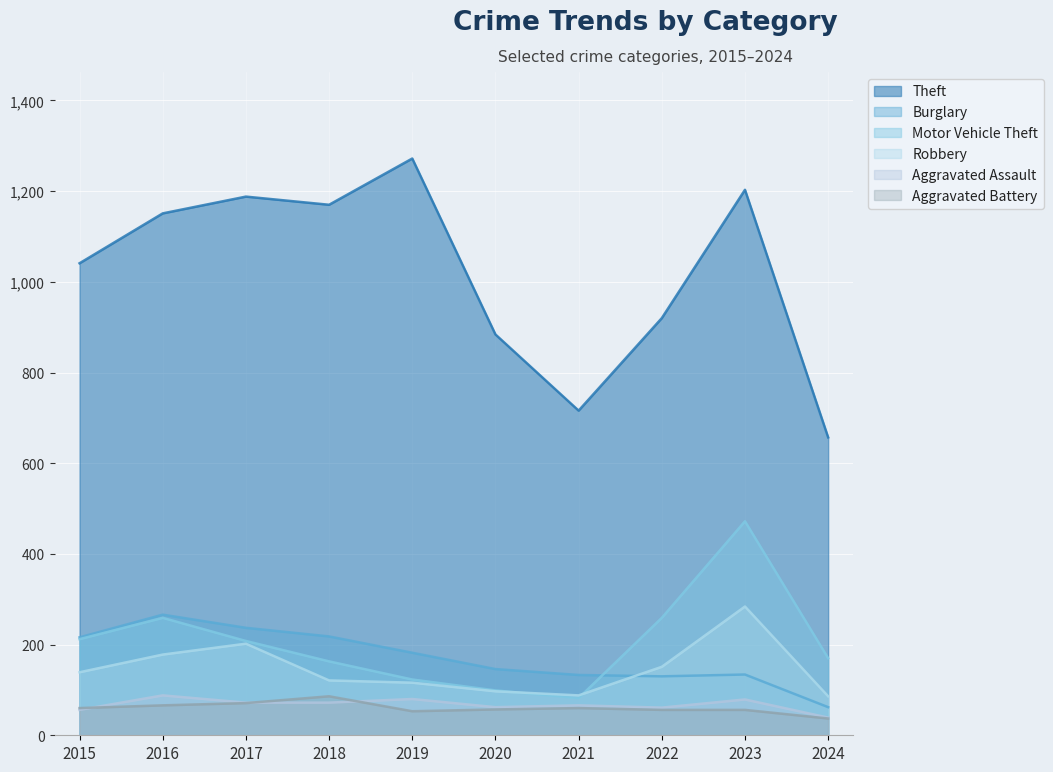

True or false: Aggravated Battery has more than 1 points higher than both neighbors.

True